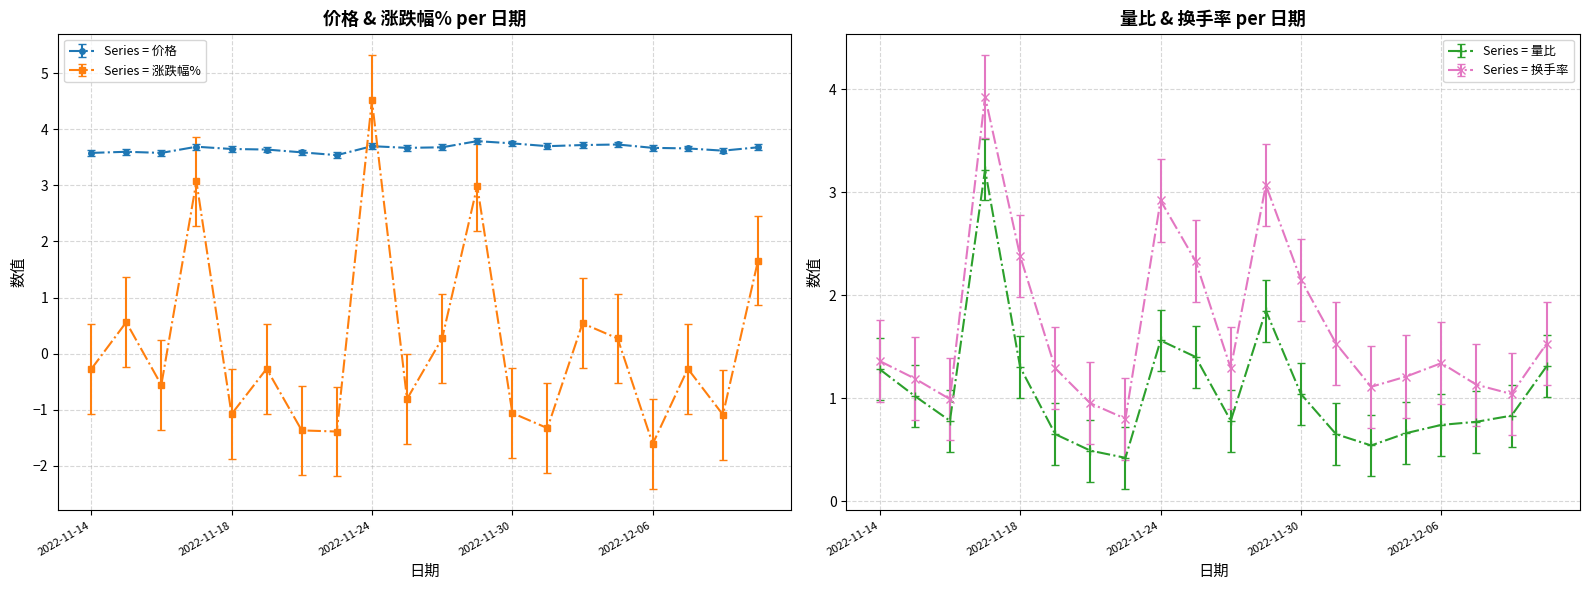

What are all the series names shown in the legend?

价格, 涨跌幅%, 量比, 换手率